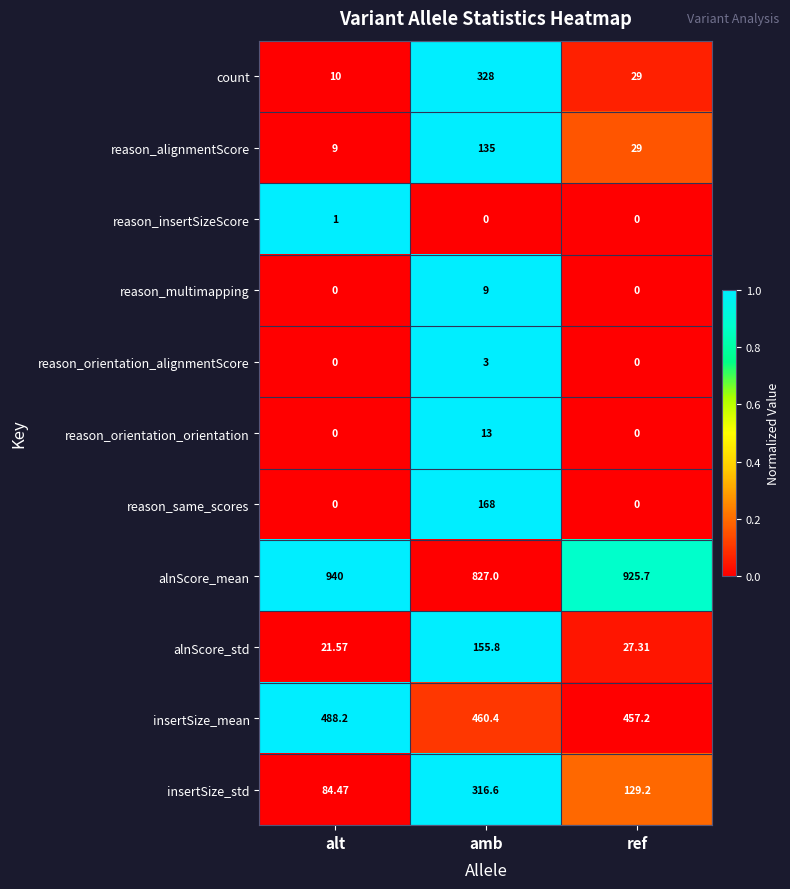

List the labels in order of count value, largest first.

amb, ref, alt